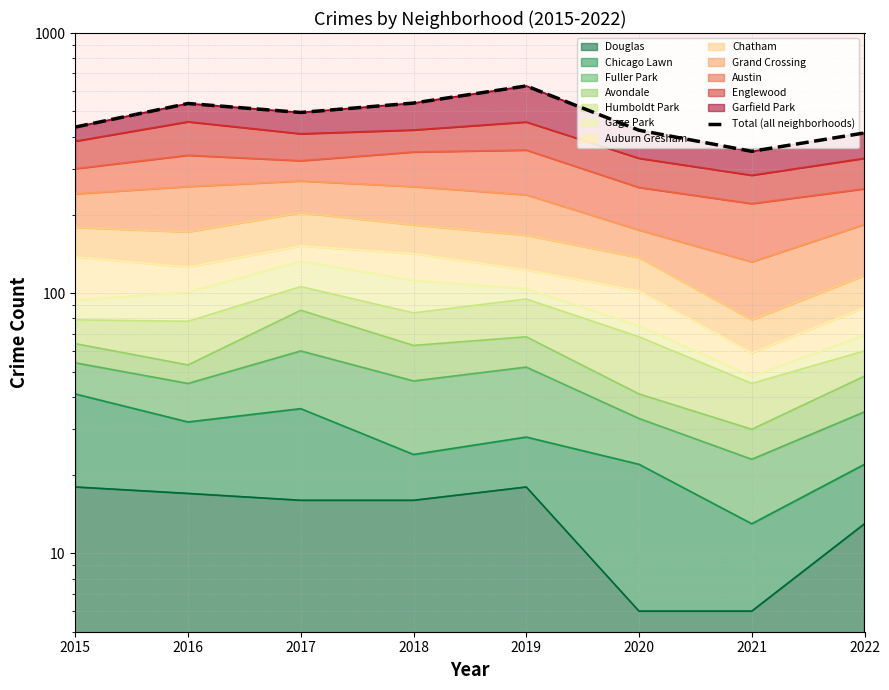

What is the maximum value shown in the chart?

626